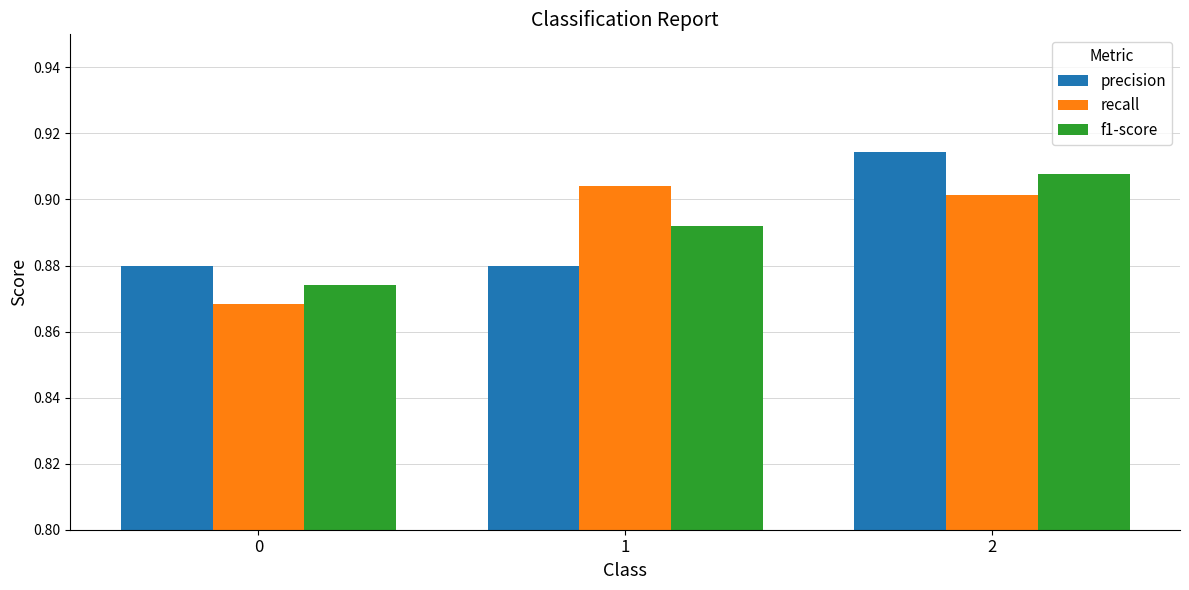

What are all the series names shown in the legend?

precision, recall, f1-score